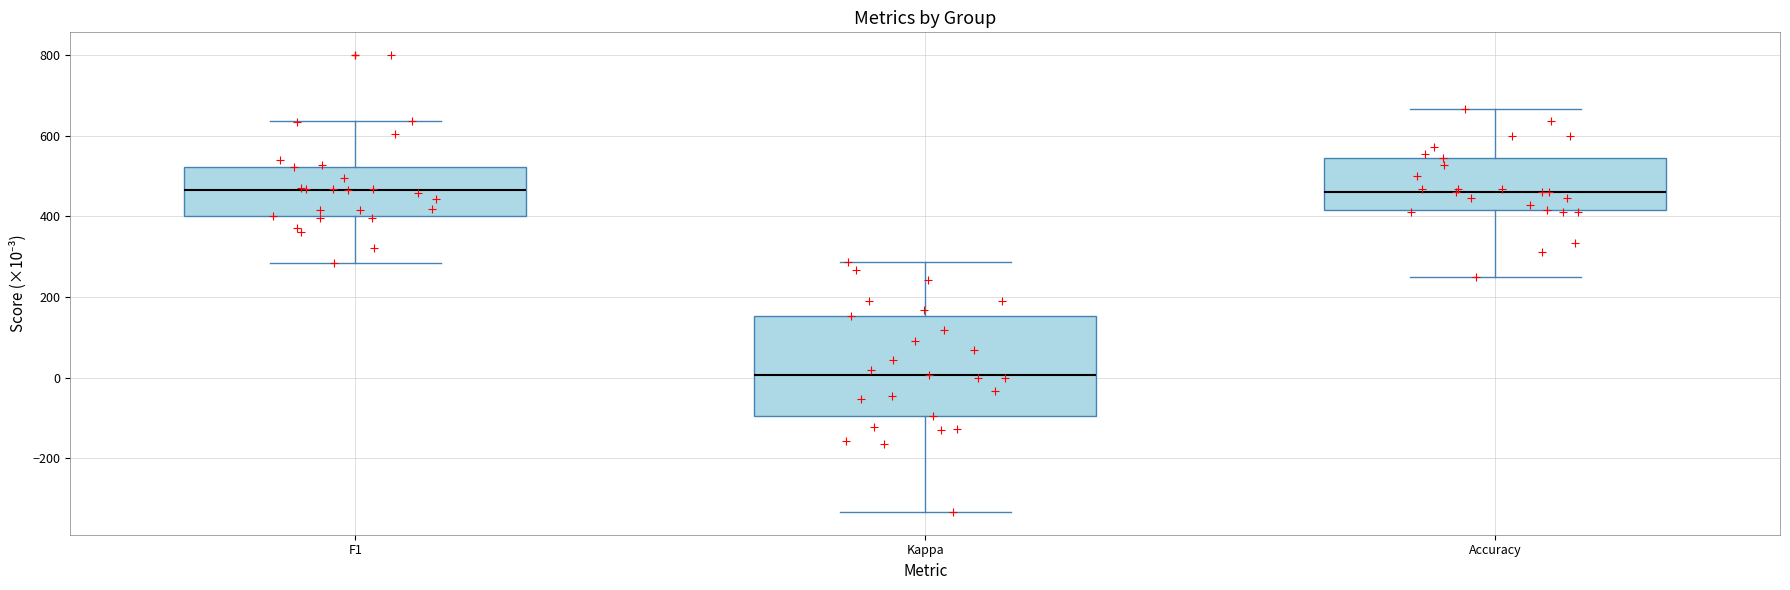

Which box has the lowest median line?

Kappa